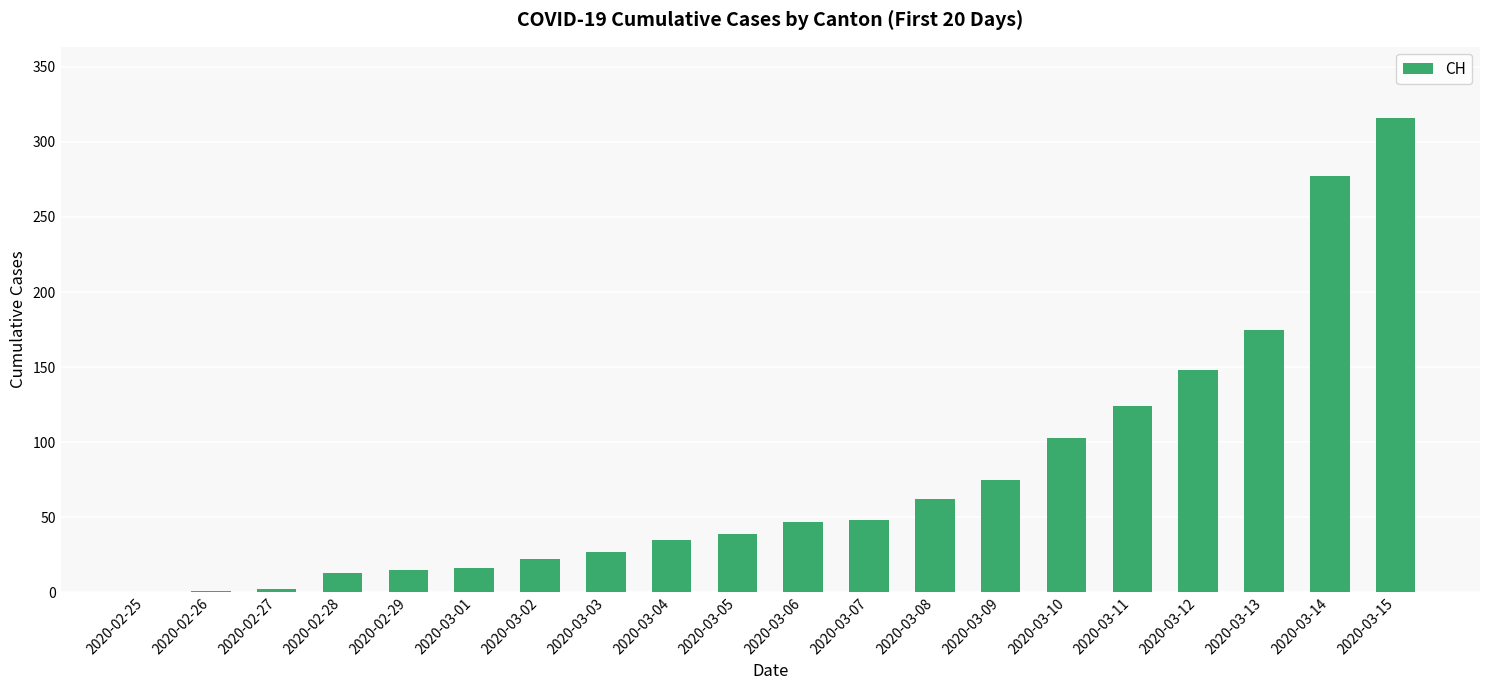

The value at 2020-03-14 is 277. True or false?

True